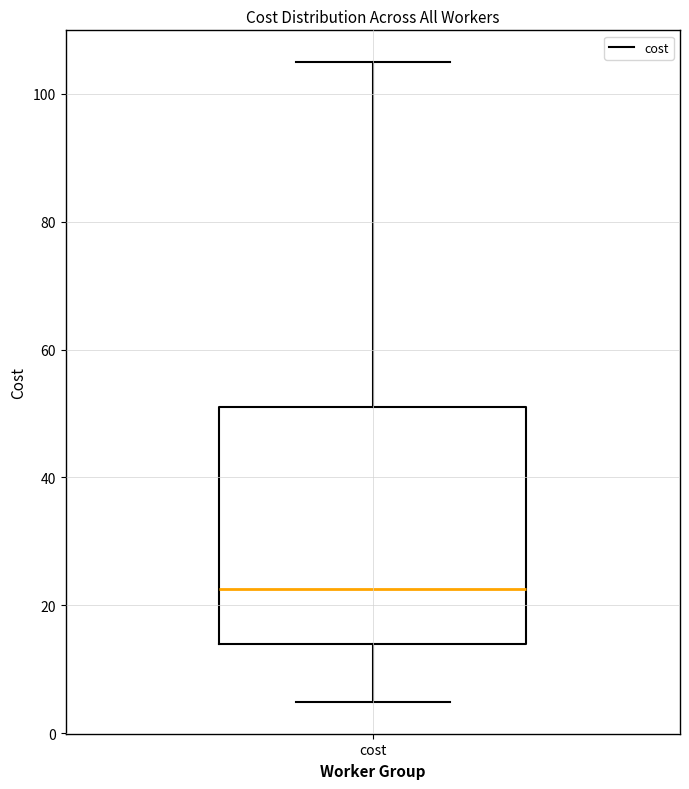

Read this box plot against the y-axis: the position of the median line, the range covered by the box, and the ends of both whiskers. The values are not printed on the chart, so give them approximately, as read against the axis.

median 22, box 14 to 52, whiskers 4 to 104